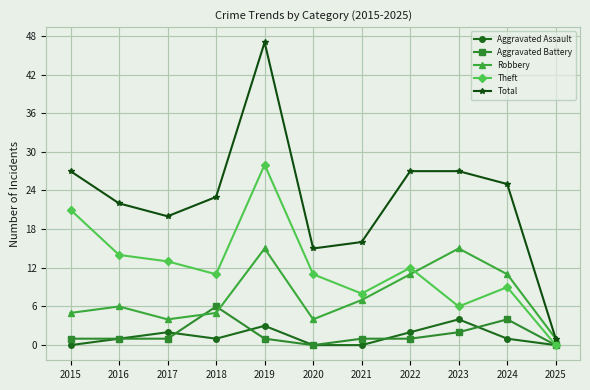

Which series changed the most between 2023 and 2025?

Total